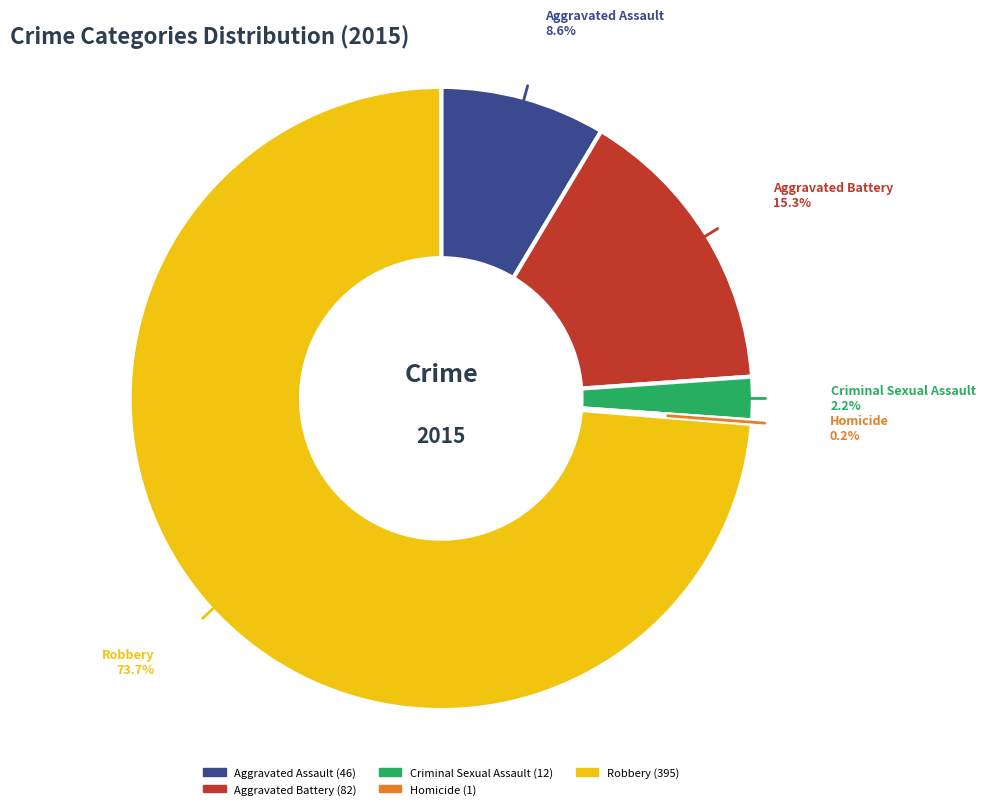

To the nearest percent, what is the difference between the largest and smallest slice percentages?

74%